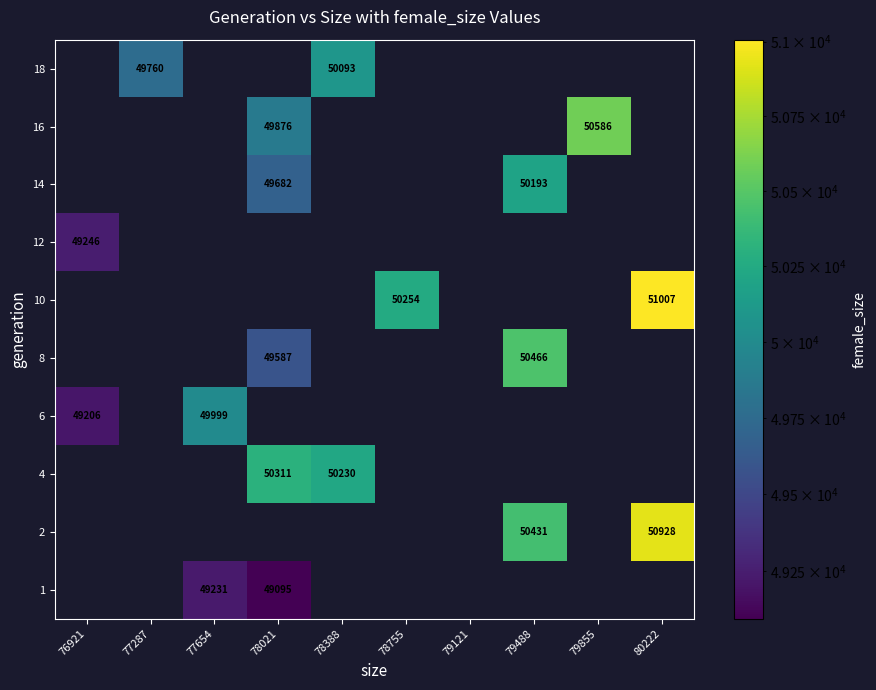

Count the number of data series in this chart.

10